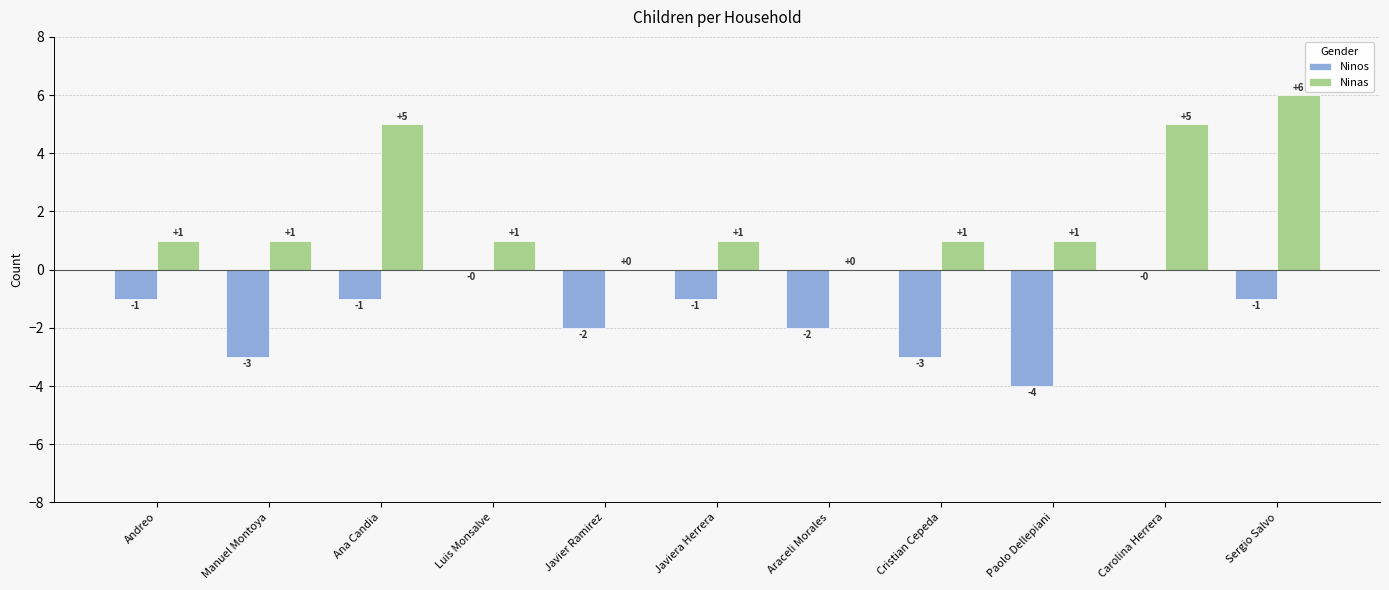

What is the sum of all Ninos values?

-18